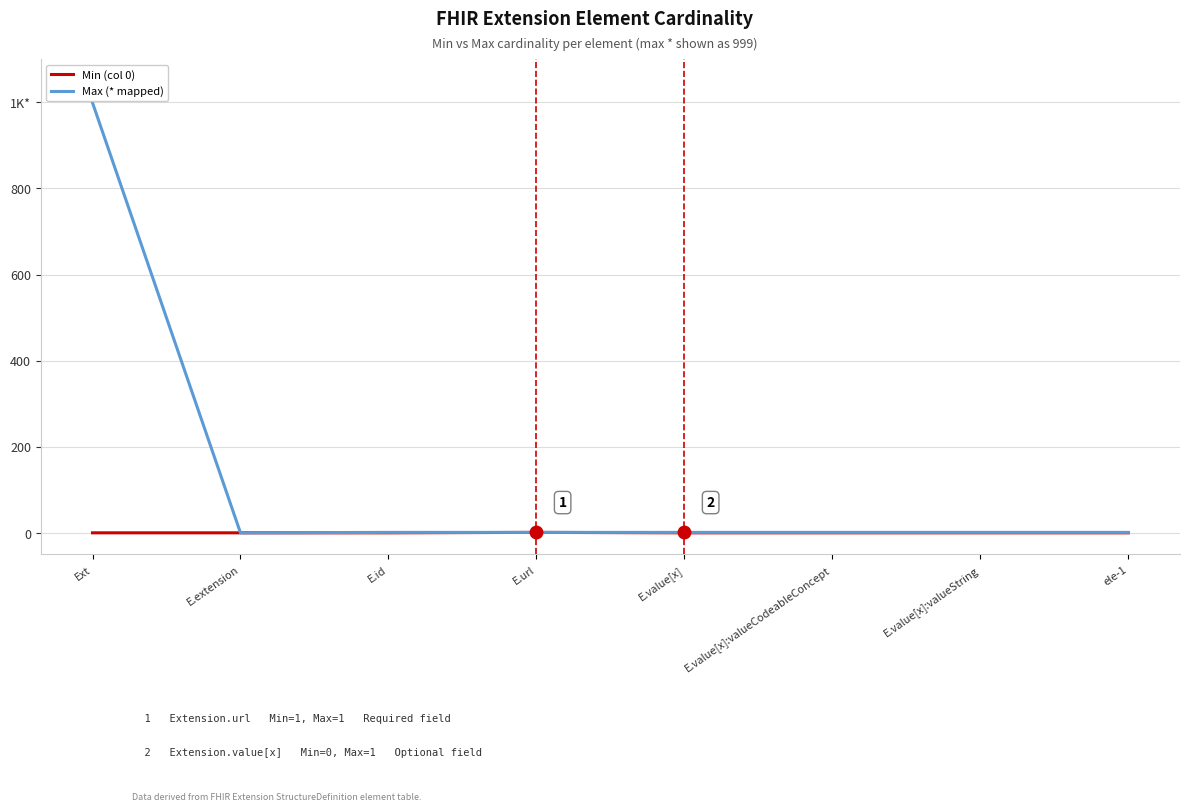

The value of Min (col 0) at ele-1 is 0. True or false?

True